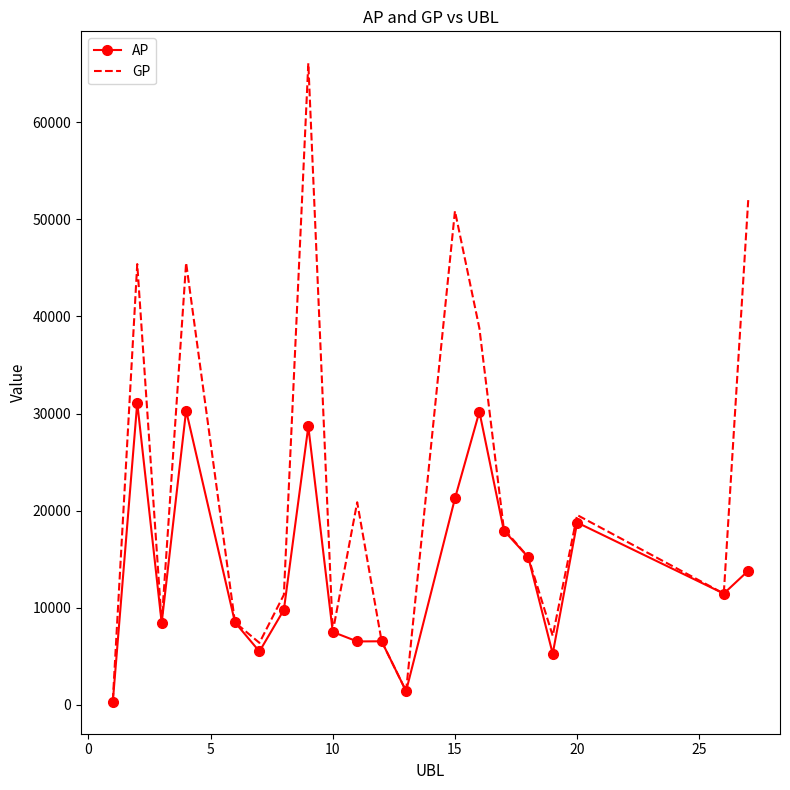

In AP, how many points are lower than both neighbors (excluding endpoints)?

6